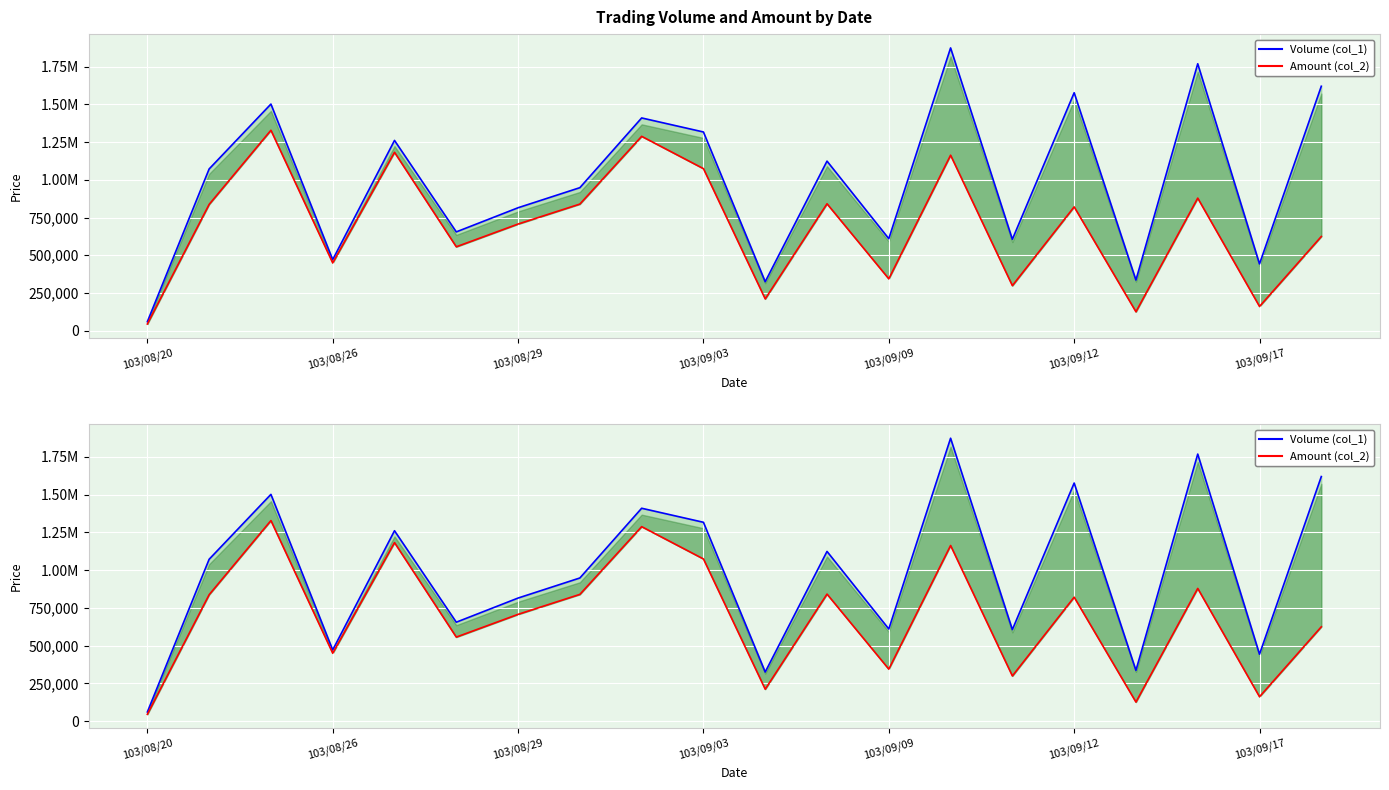

Is this an area chart (filled region under the line)?

No